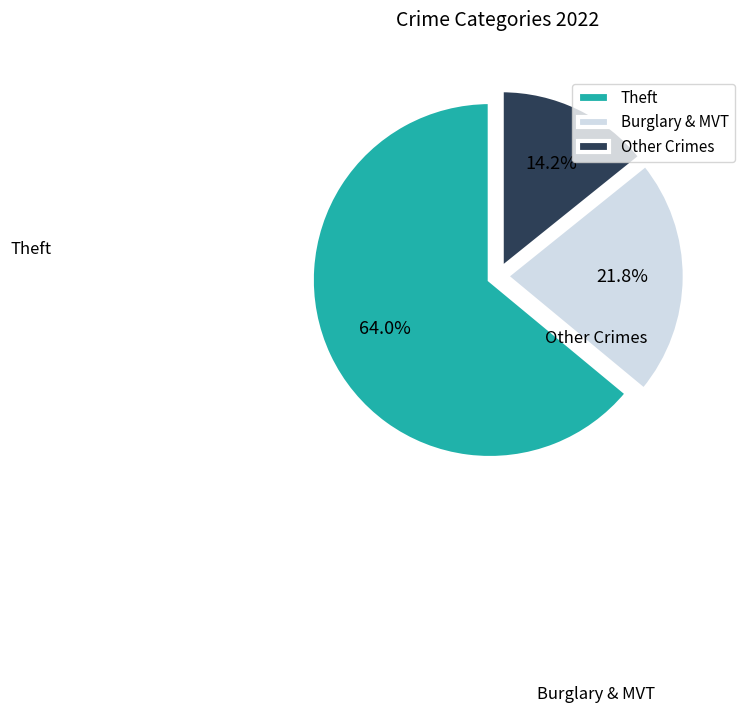

Rank the categories by value from lowest to highest.

Other Crimes, Burglary & MVT, Theft